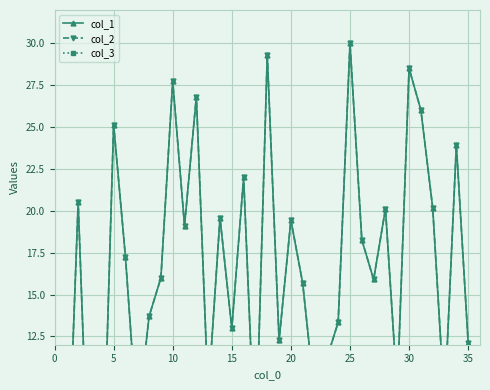

True or false: col_1 and col_3 intersect in this chart.

False